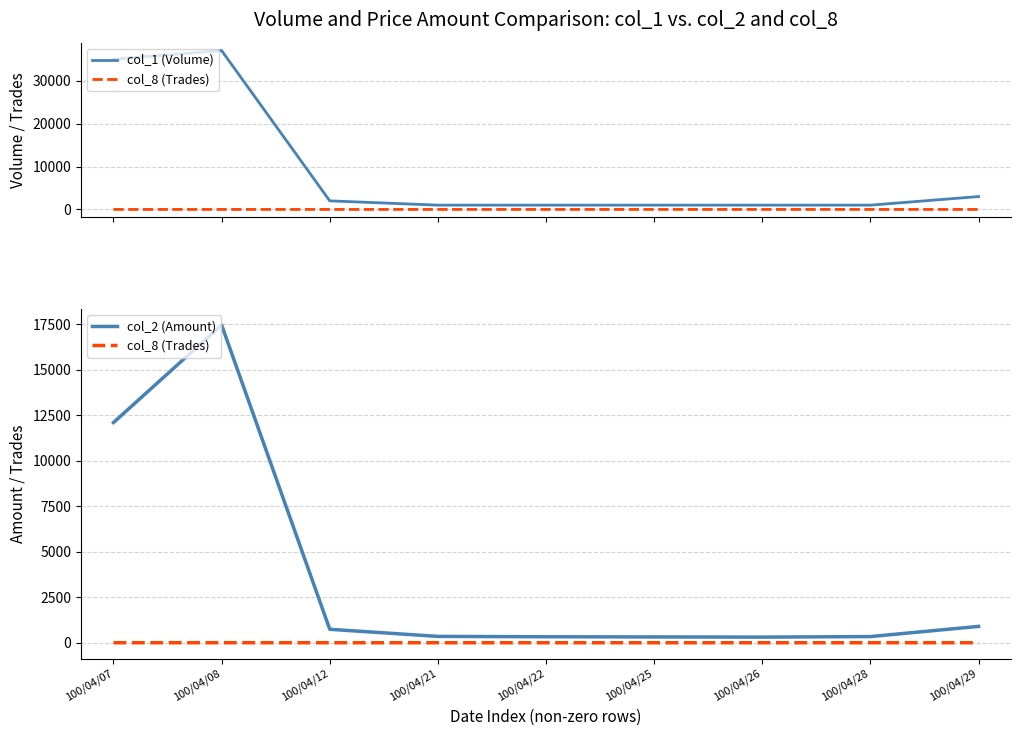

True or false: col_1 (Volume) has more than 1 points higher than both neighbors.

False